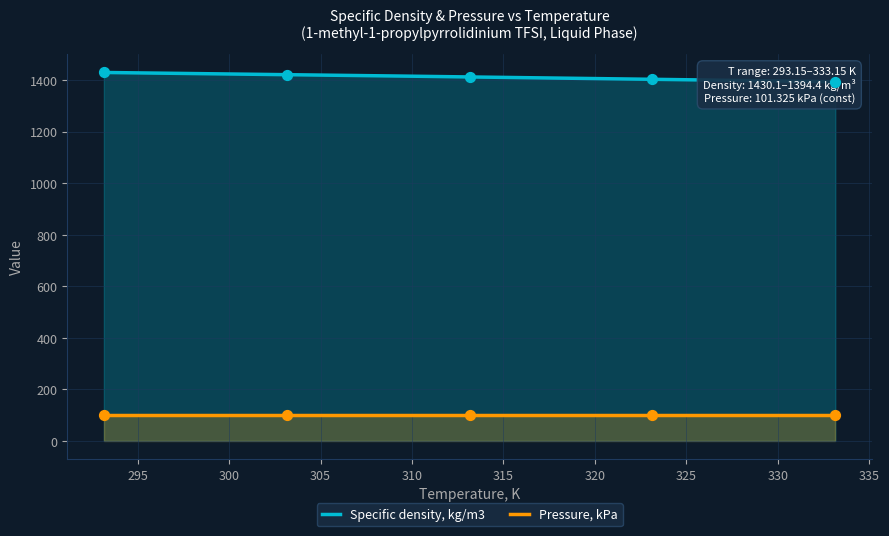

What is the change in value from 303.15 to 323.15?

-18.0